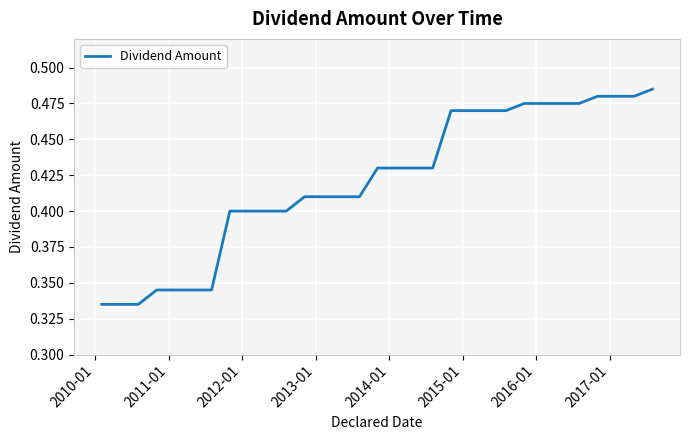

Is this an area chart (filled region under the line)?

No